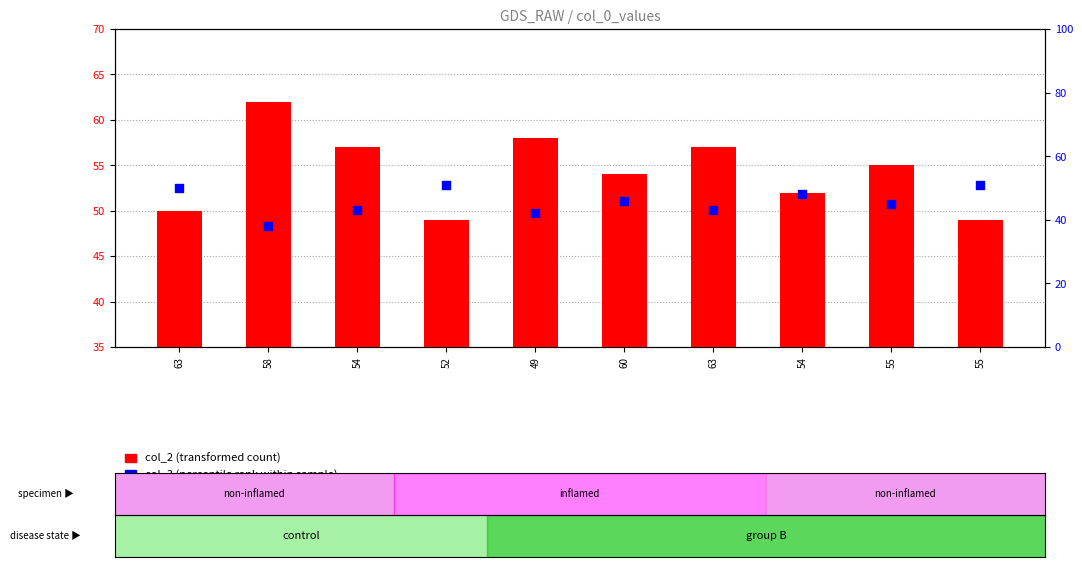

What is the total value across all series at 55?

100